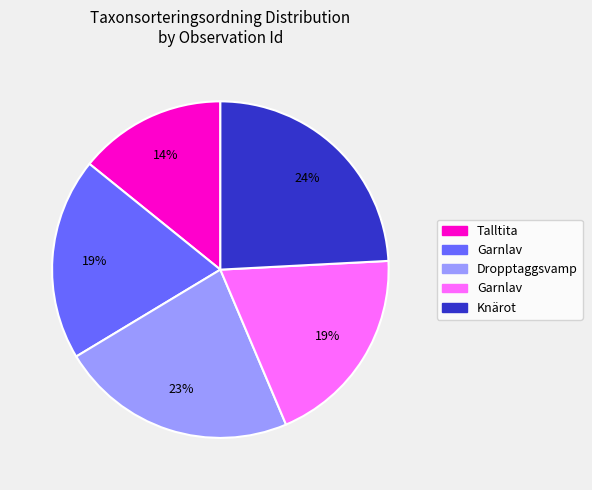

Is there a majority slice in this chart?

No